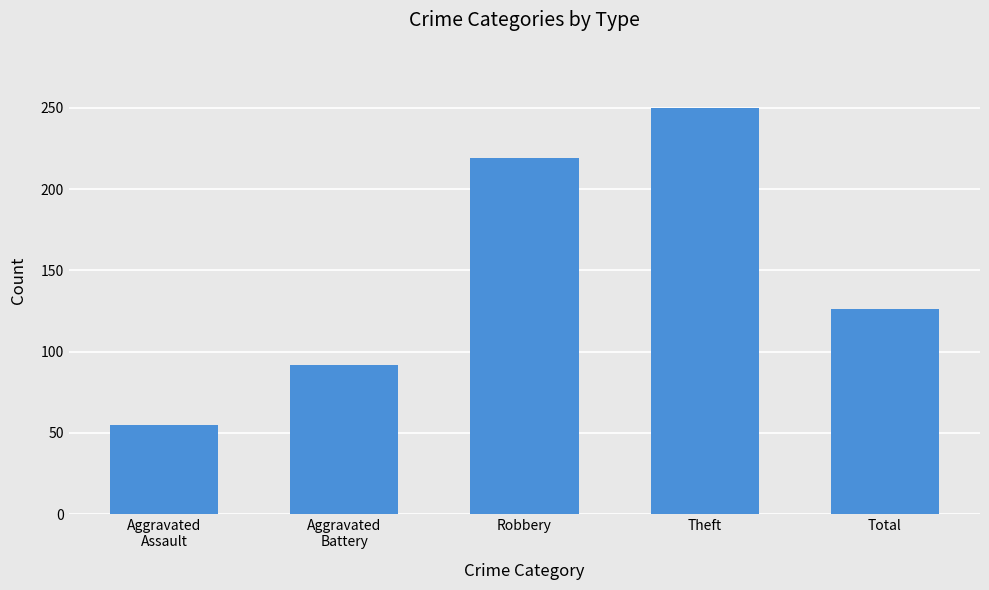

How many bars are there in total?

5